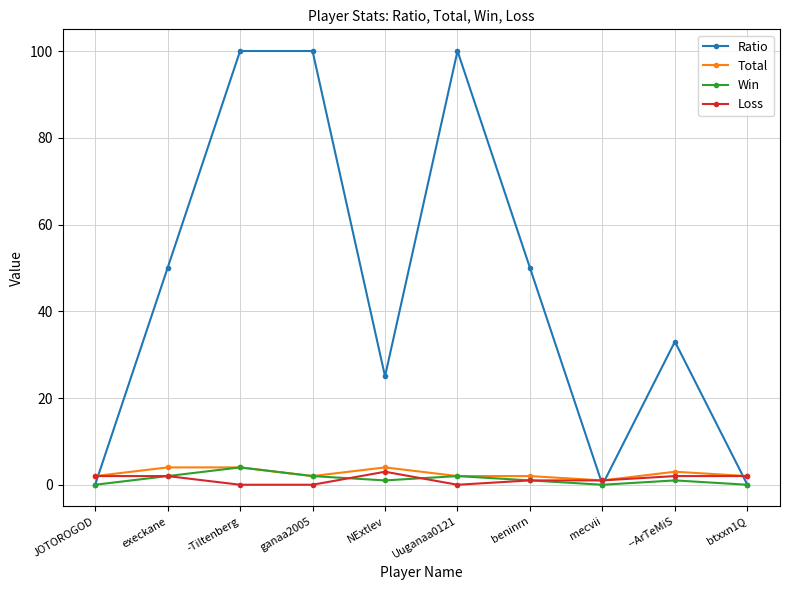

Where is the first local minimum for Ratio?

NExtlev